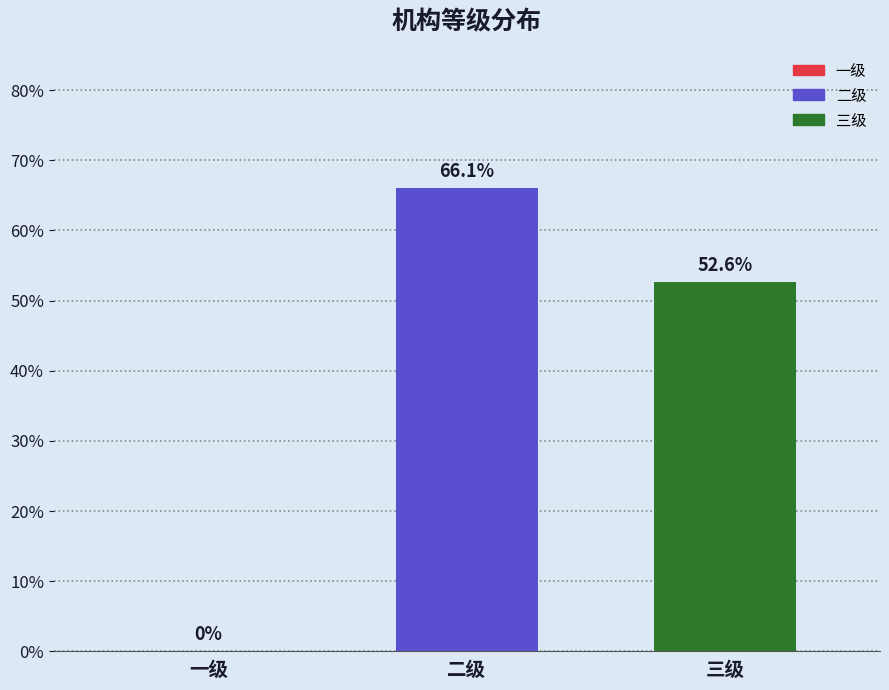

Reading right to left, what are all the values shown in this chart?

0.5	0.7	0.0